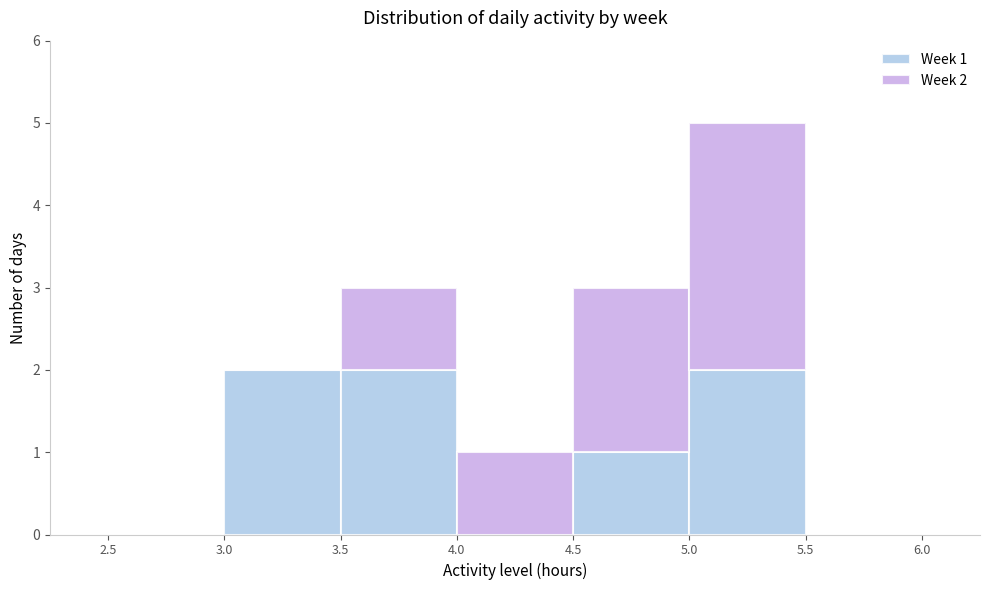

Which range on the x-axis has the tallest stacked bar (by total height)?

5.0 to 5.5